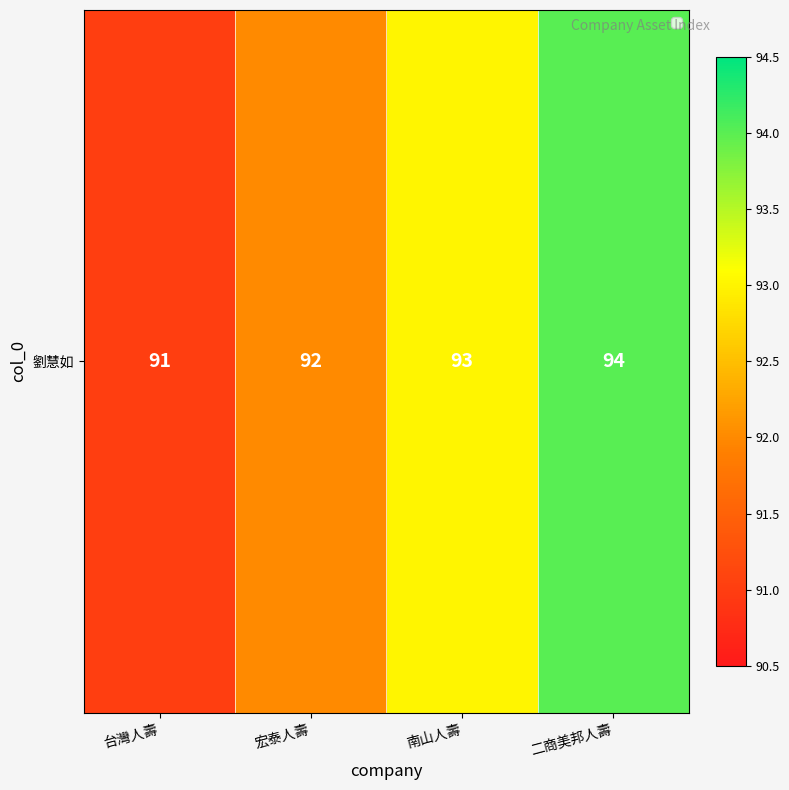

The value at 南山人壽 is 93. True or false?

True